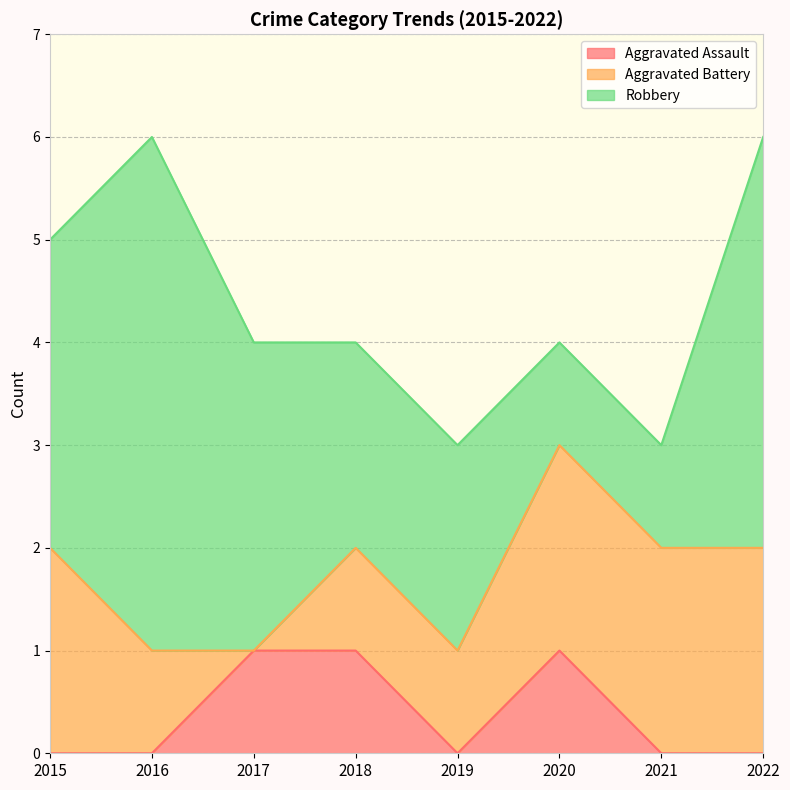

How many data points in Robbery are less than 3?

4